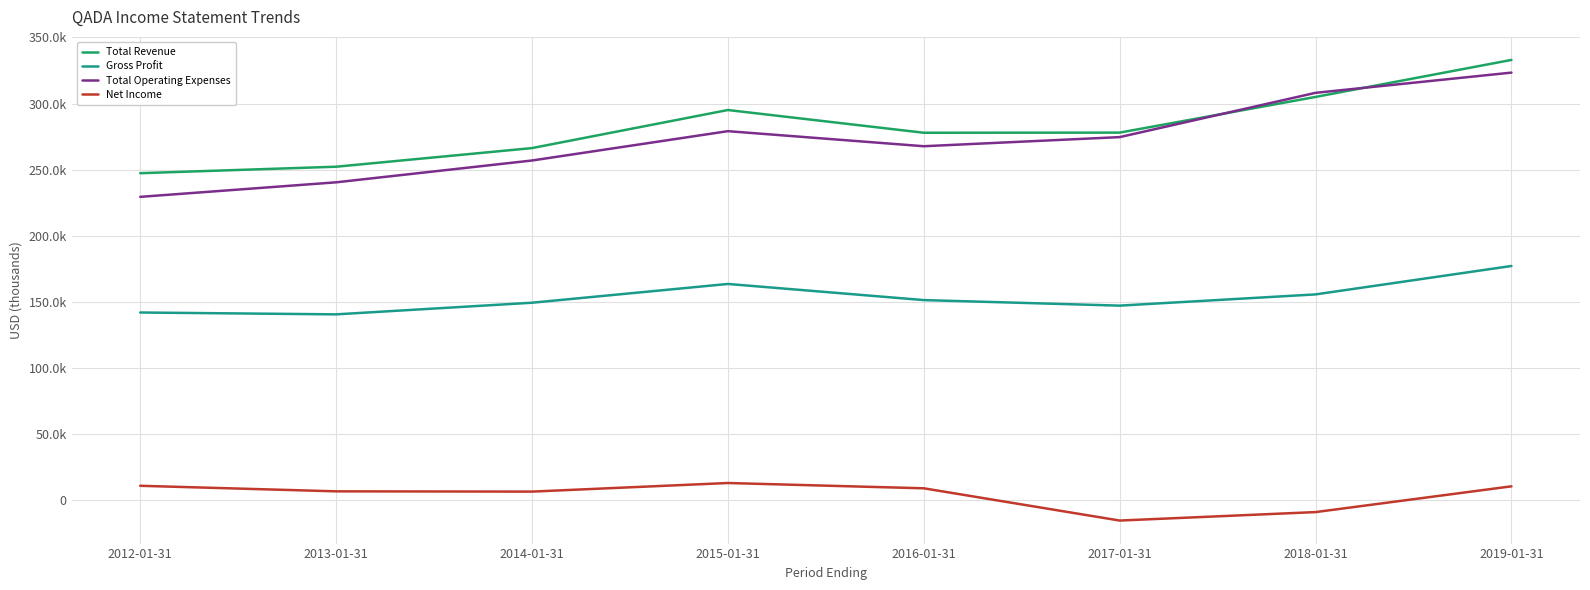

Does the chart display data point markers on the line(s)?

No